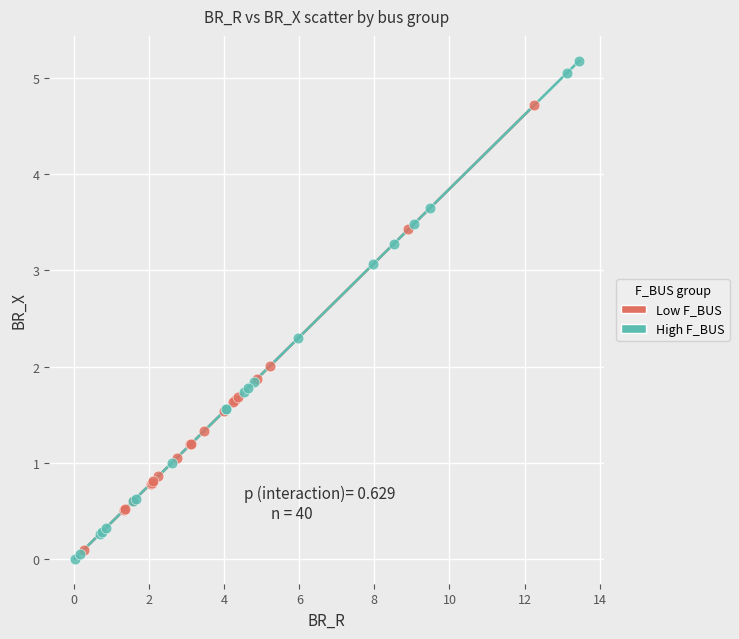

Which series contains the highest Y value?

High F_BUS